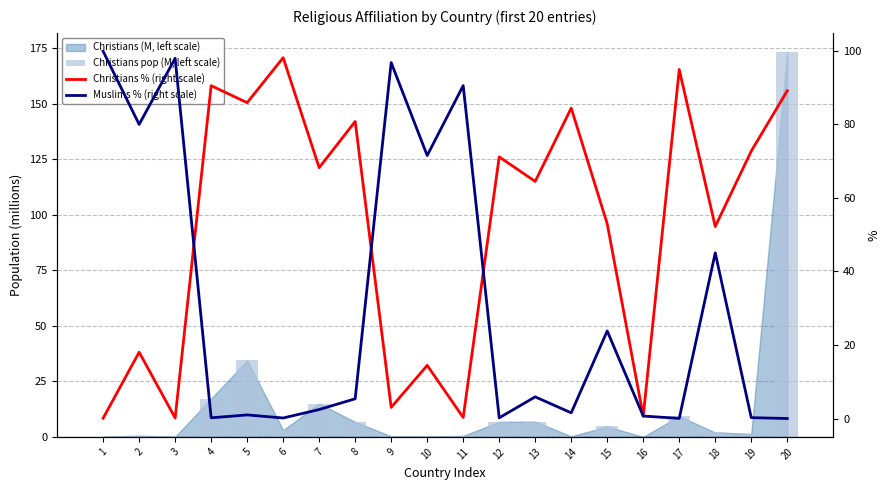

What is the value of the Muslims % (right scale) bar at the 13th from the left?

5.9